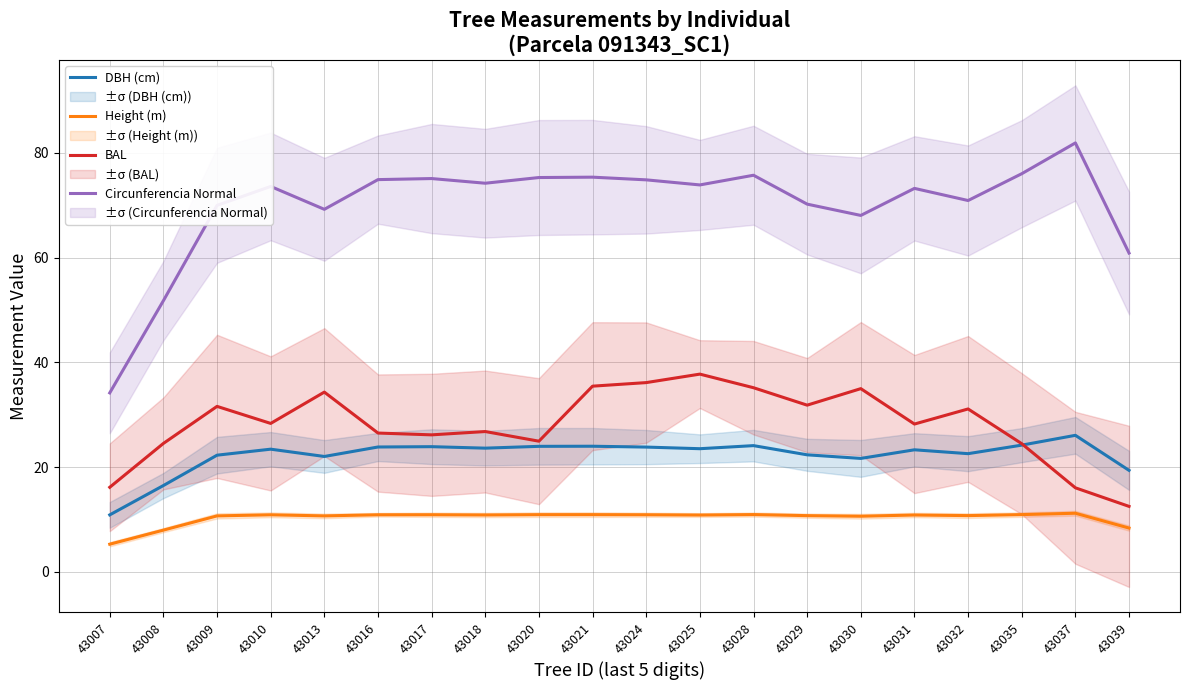

At which label does BAL reach its minimum?

43039